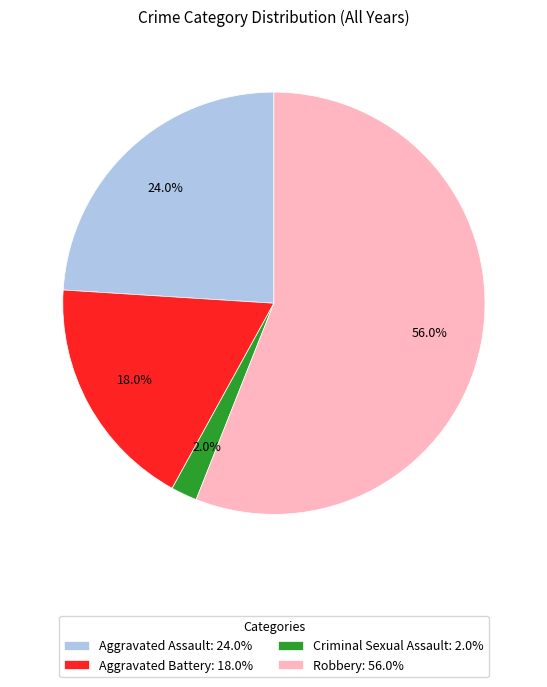

To the nearest percent, what is the average slice percentage?

25%